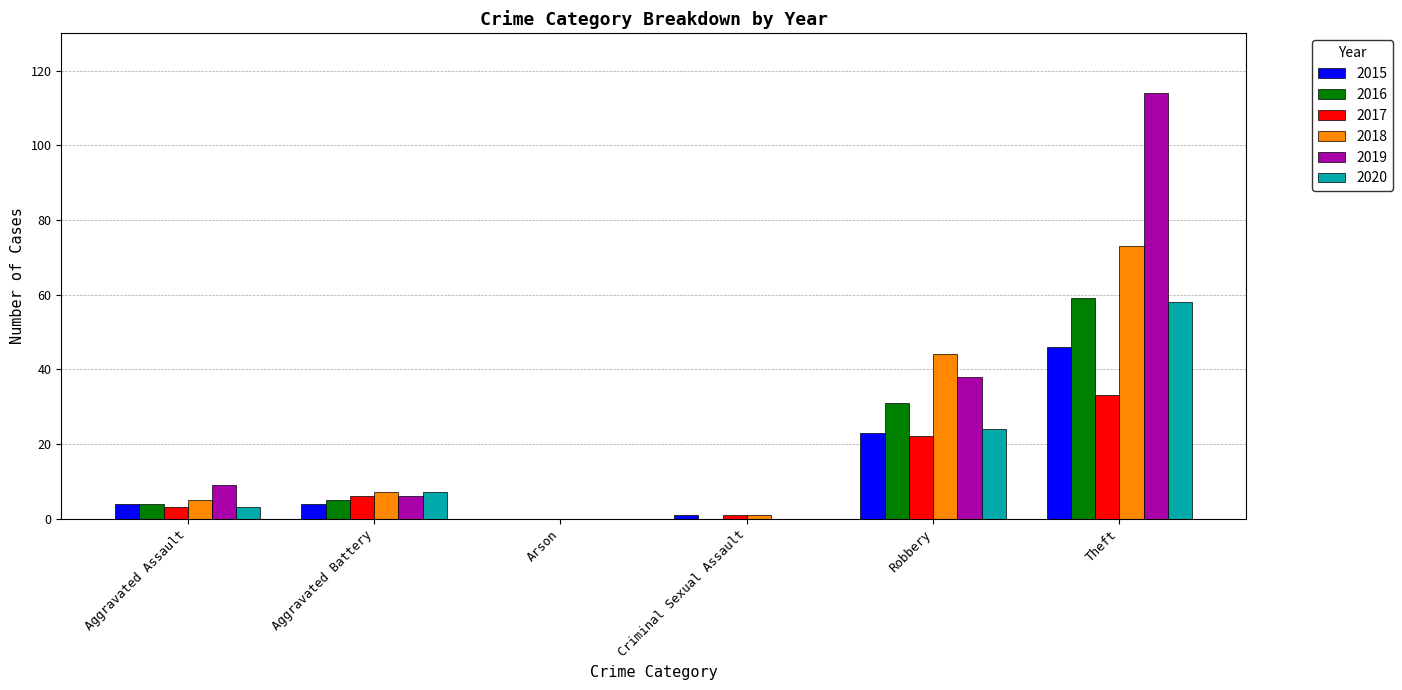

Where is 2018 nearest to the value 36?

Robbery